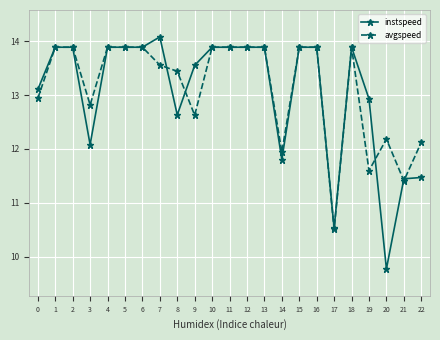

The avgspeed series shows 20.8 at 0. True or false?

False